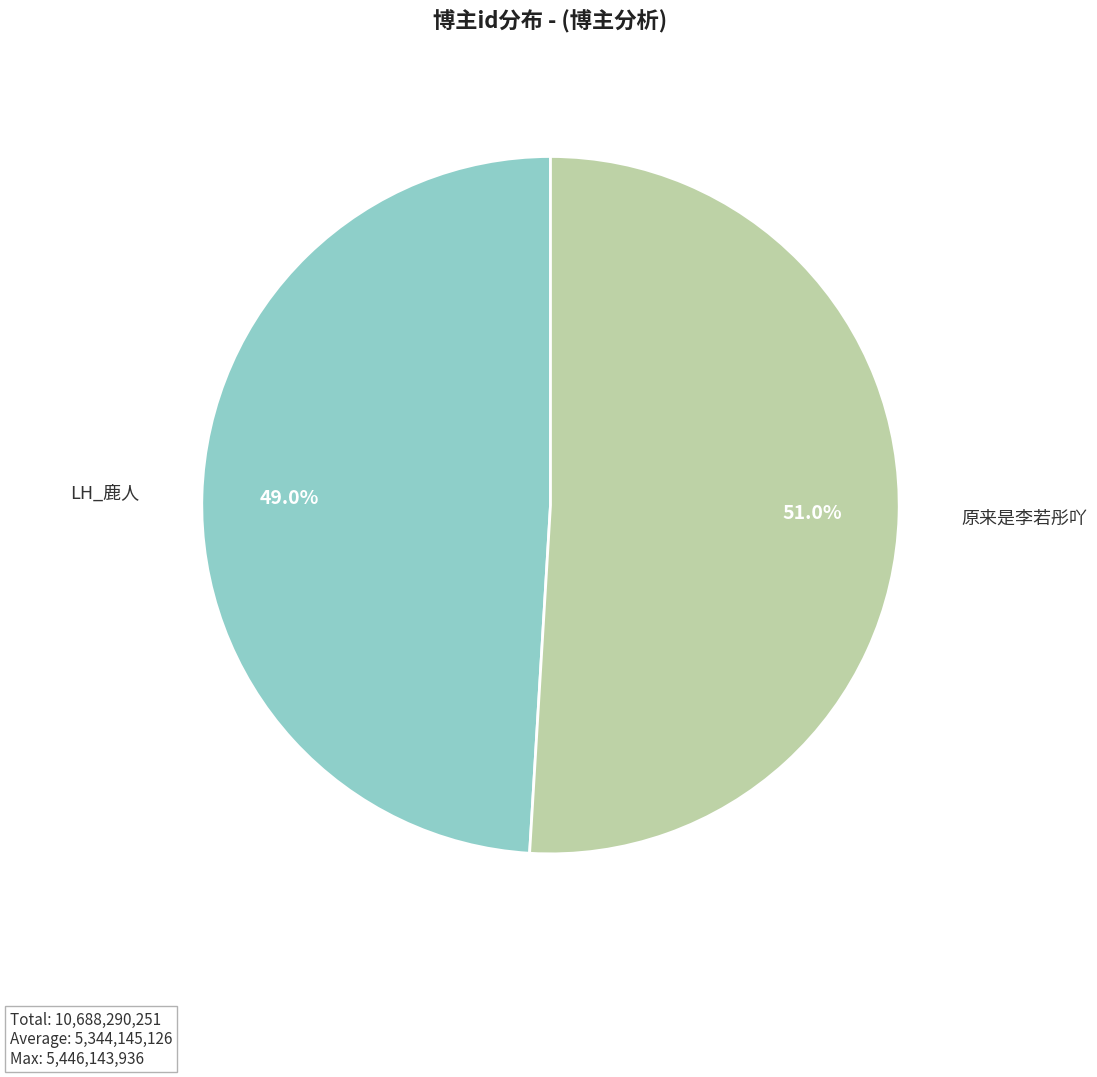

Approximately how many times larger is the value at LH_鹿人 compared to 原来是李若彤吖?

1.0